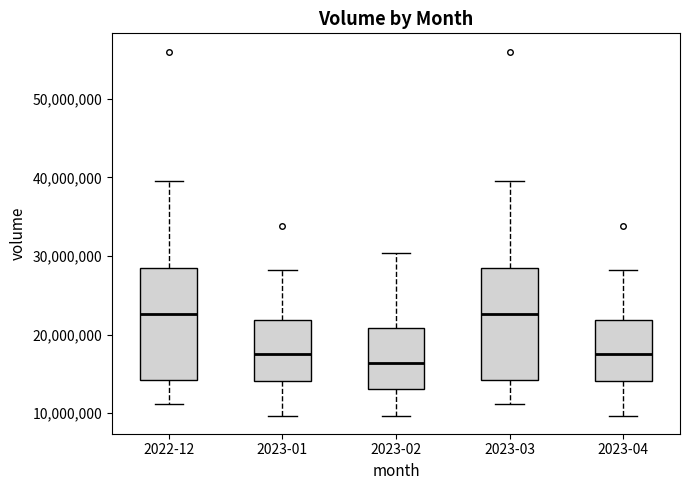

Reading left to right, transcribe this box plot: for each box, give where its median line is, the range the box spans, and where its two whiskers end, as read against the y-axis. The values are not printed on the chart, so give them approximately, as read against the axis.

2022-12: median 23000000, box 14000000 to 29000000, whiskers 11000000 to 40000000
2023-01: median 18000000, box 14000000 to 22000000, whiskers 10000000 to 28000000
2023-02: median 16000000, box 13000000 to 21000000, whiskers 10000000 to 30000000
2023-03: median 23000000, box 14000000 to 29000000, whiskers 11000000 to 40000000
2023-04: median 18000000, box 14000000 to 22000000, whiskers 10000000 to 28000000